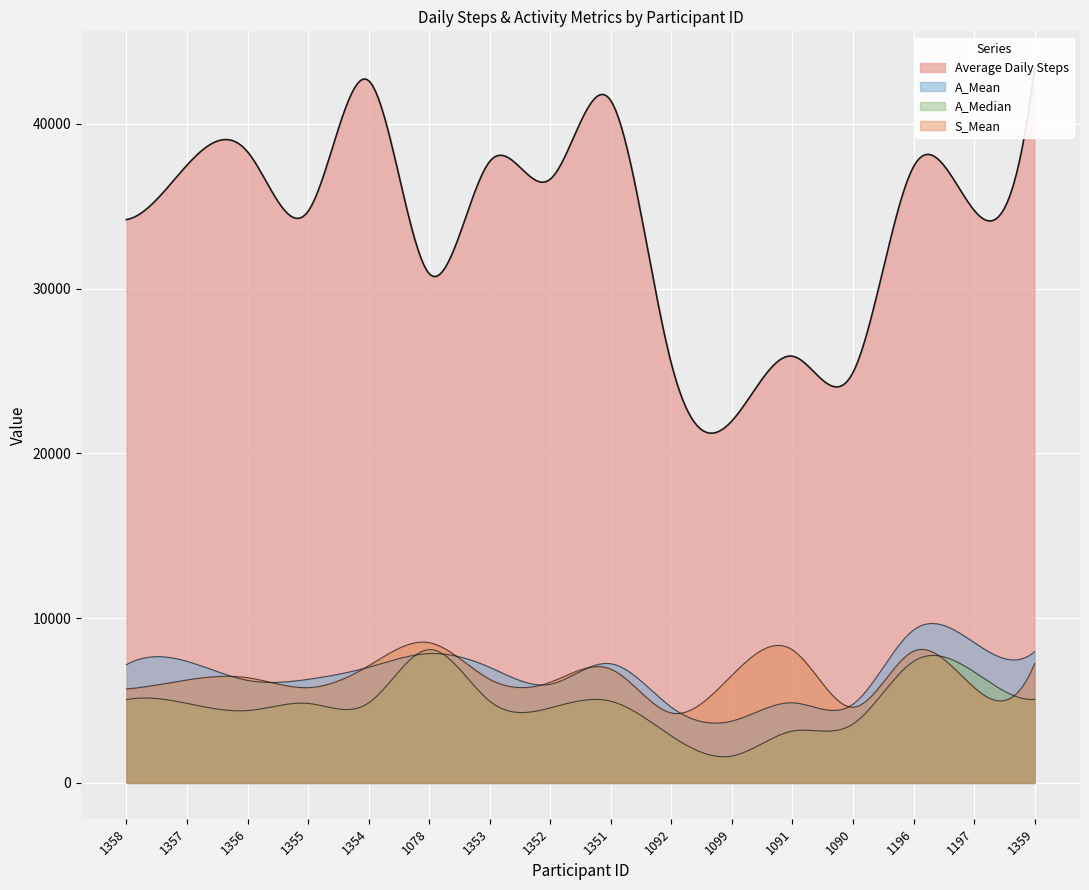

What is the value of the S_Mean point at the 8th from the left?

6110.8